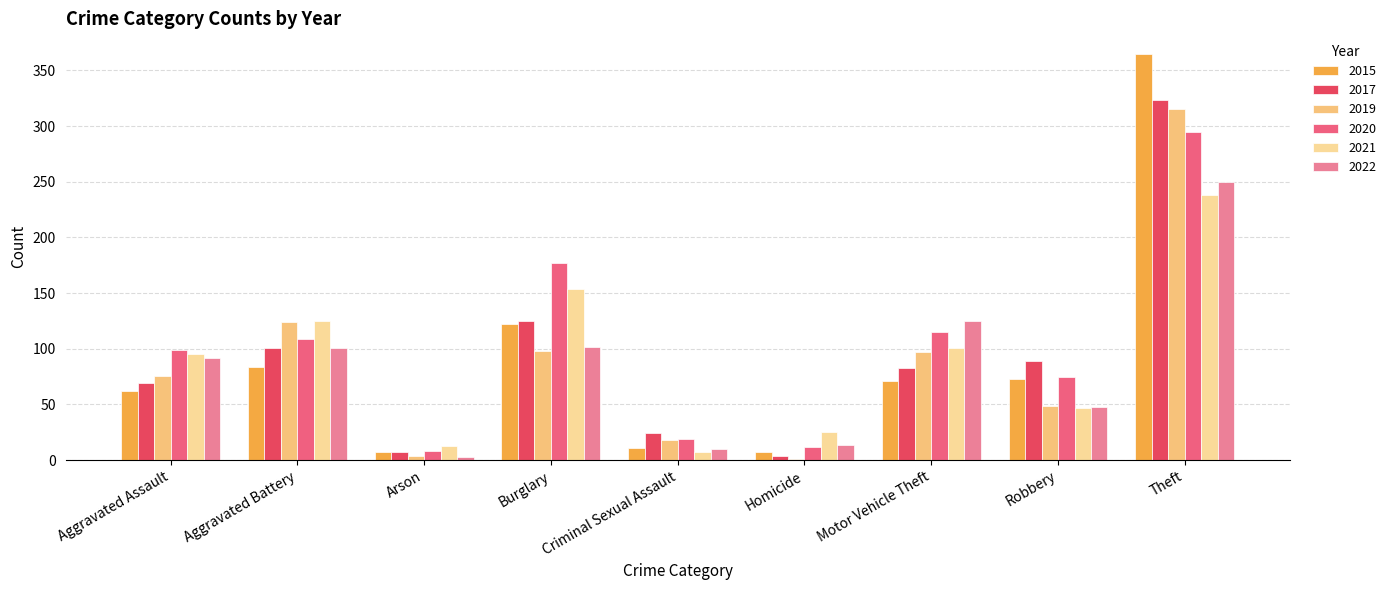

Is the value of 2015 at Homicide greater than the value of 2021 at Robbery?

No